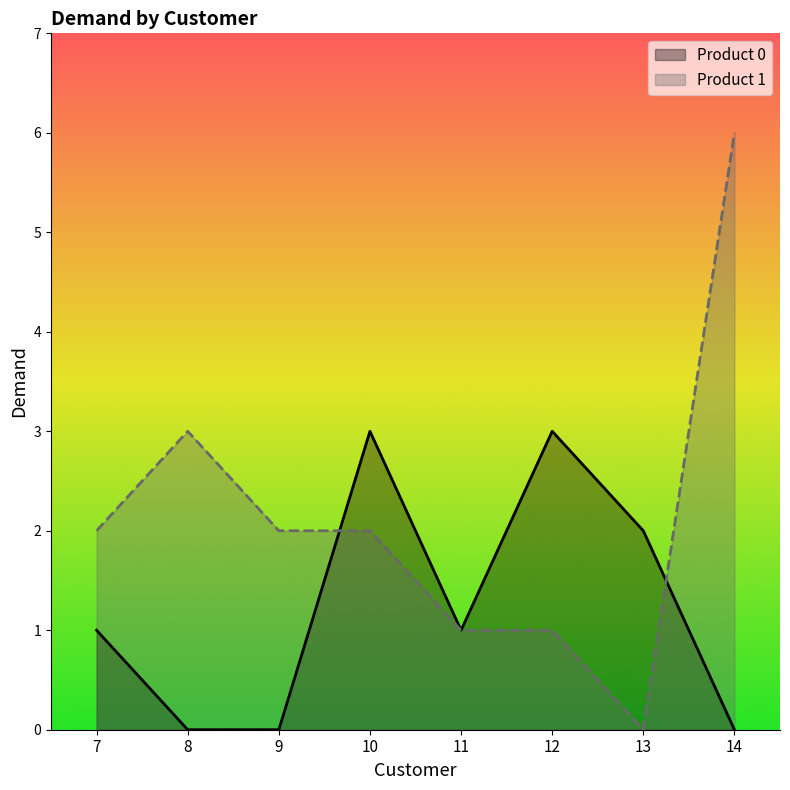

Reading left to right, list all the values displayed in this chart.

Product 0: 1	0	0	3	1	3	2	0
Product 1: 2	3	2	2	1	1	0	6